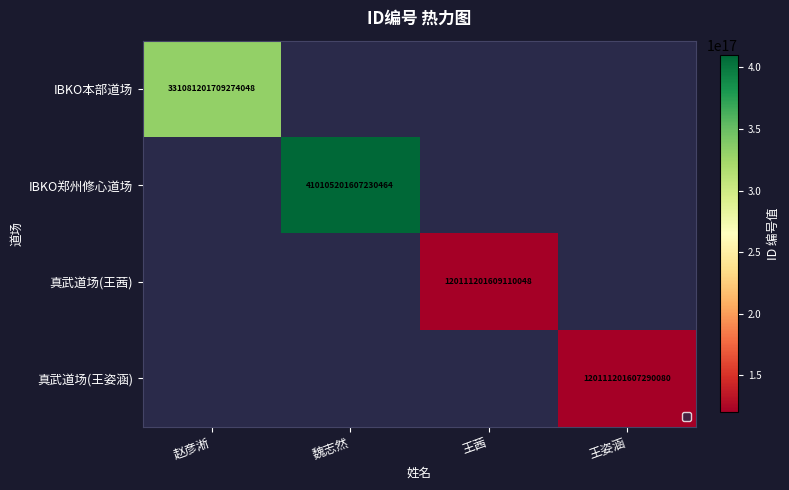

True or false: IBKO郑州修心道场 has a value of 410105201607230464 at 魏志然.

True